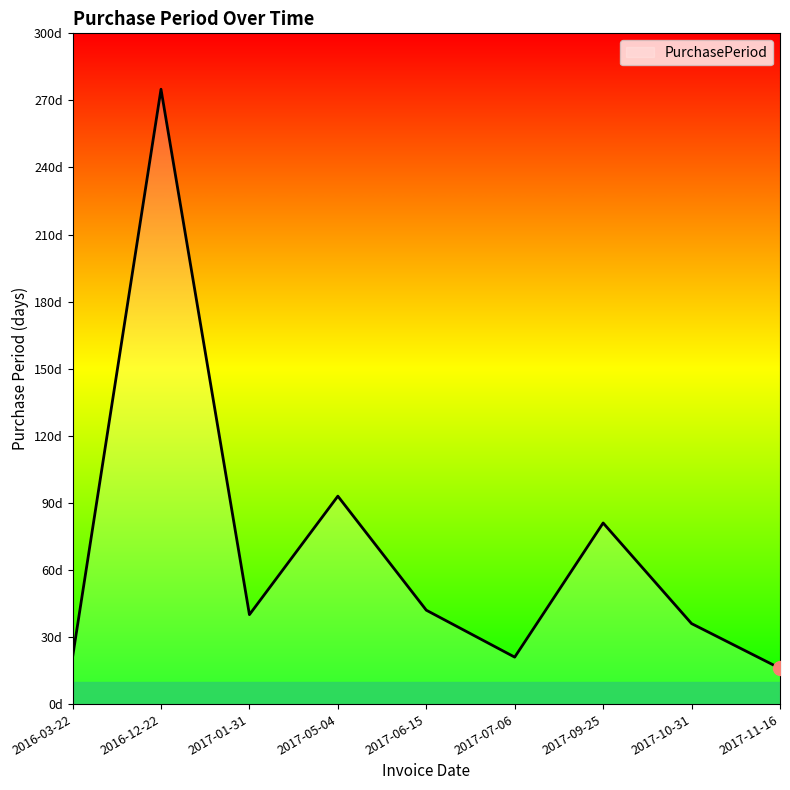

Between 2017-06-15 and 2017-07-06, which is larger?

2017-06-15